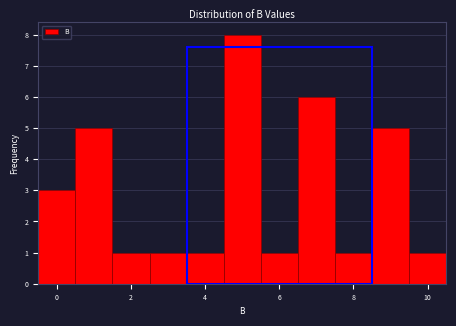

Reading left to right, list every bar in this chart as the range it spans on the x-axis followed by its height. Neither the bar edges nor the heights are printed on the chart, so give them approximately, as read against the axes.

-0.5 to 0.5: 3
0.5 to 1.5: 5
1.5 to 2.5: 1
2.5 to 3.5: 1
3.5 to 4.5: 1
4.5 to 5.5: 8
5.5 to 6.5: 1
6.5 to 7.5: 6
7.5 to 8.5: 1
8.5 to 9.5: 5
9.5 to 10.5: 1